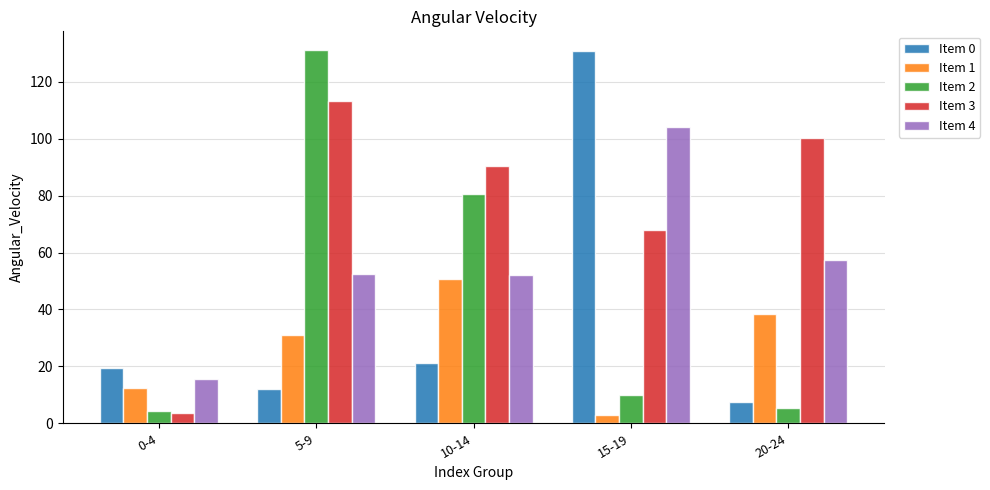

Is the value of Item 3 at 20-24 greater than the value of Item 4 at 5-9?

Yes